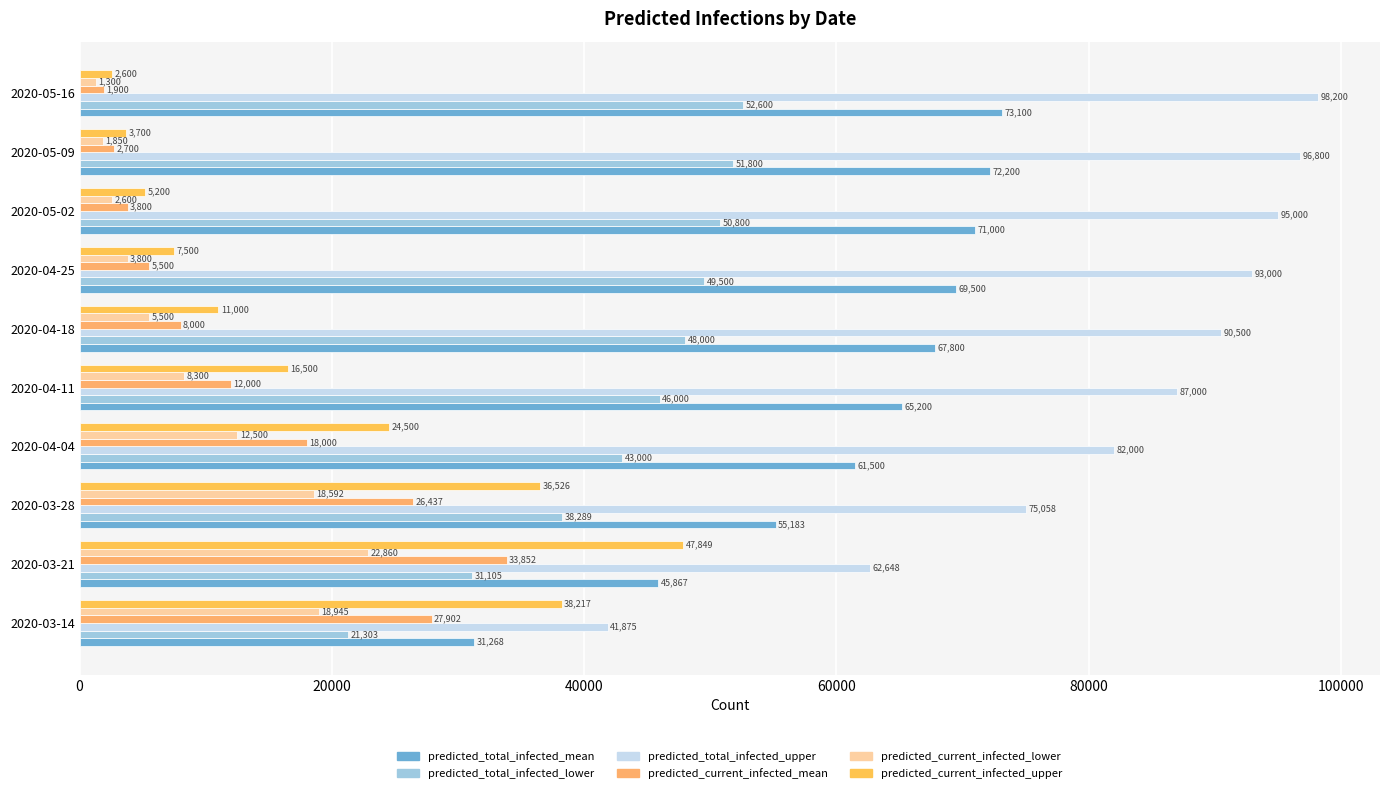

Which label corresponds to the smallest value in the chart?

2020-05-16